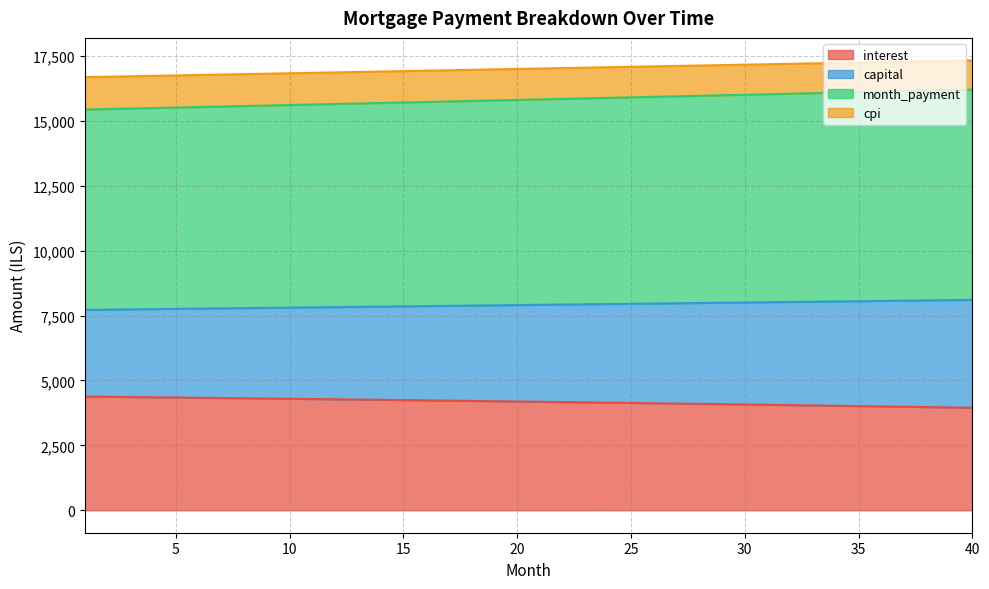

What is the minimum value for interest?

3948.6